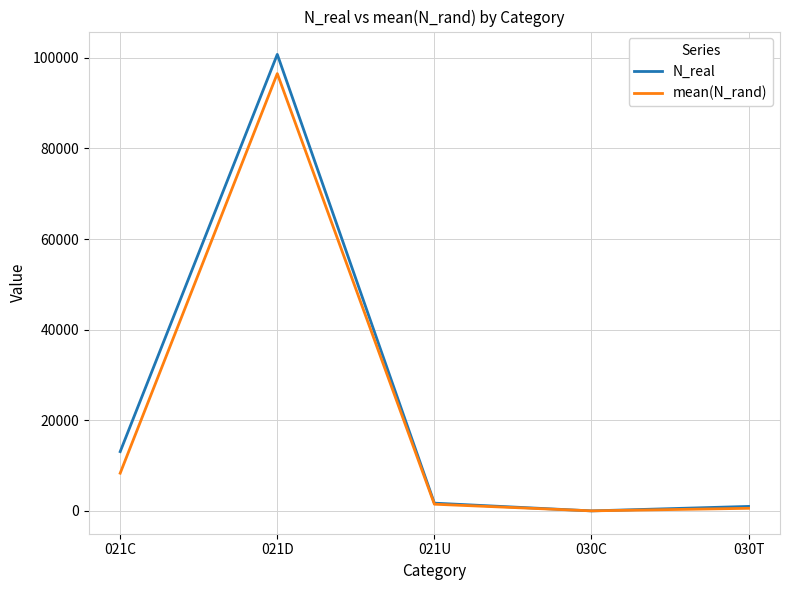

Rank the series by their maximum value, from highest to lowest.

N_real, mean(N_rand)